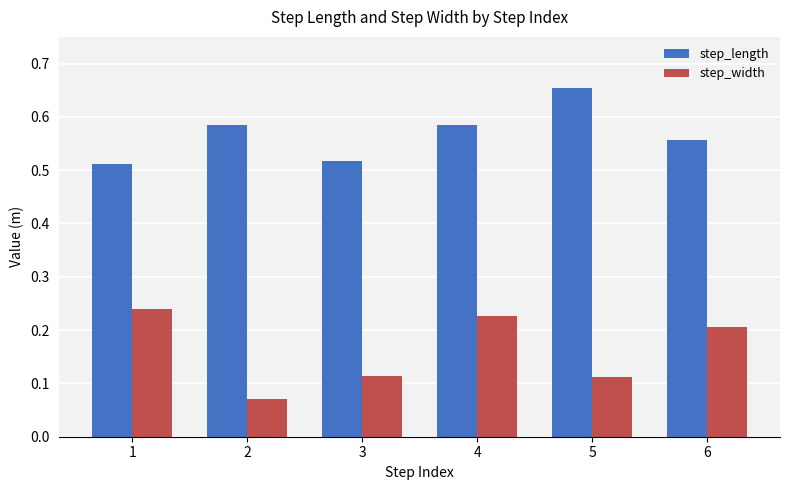

Rank the series at 3 from highest to lowest value.

step_length, step_width